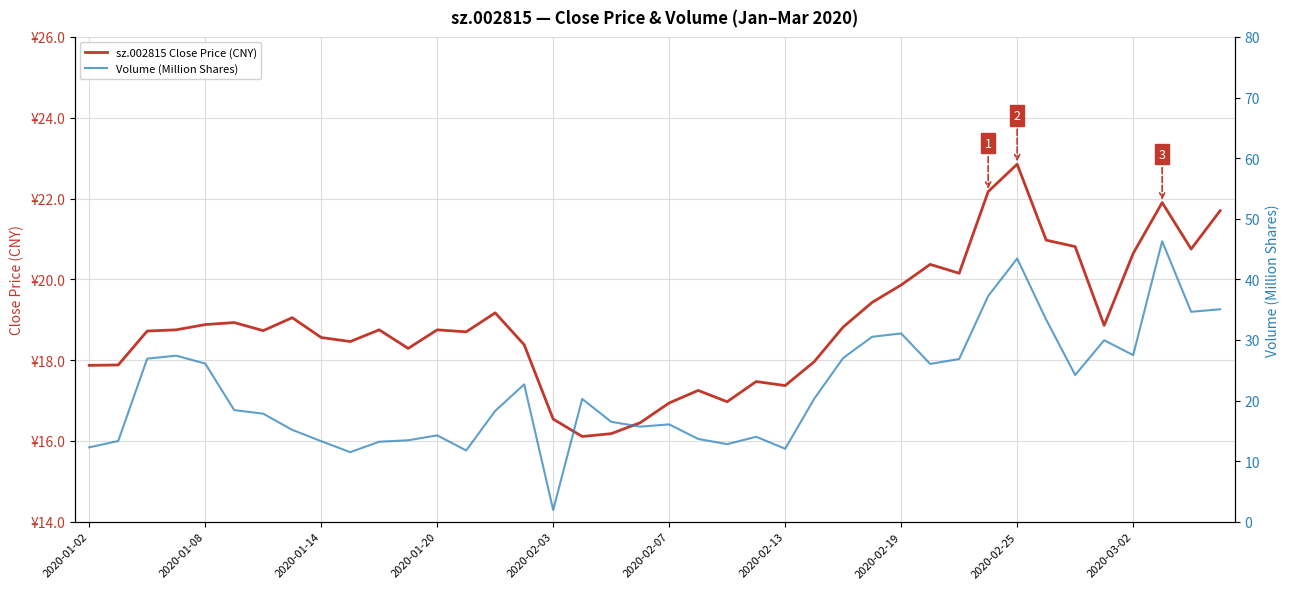

List the series in order of their overall mean, highest first.

Volume (Million Shares), sz.002815 Close Price (CNY)